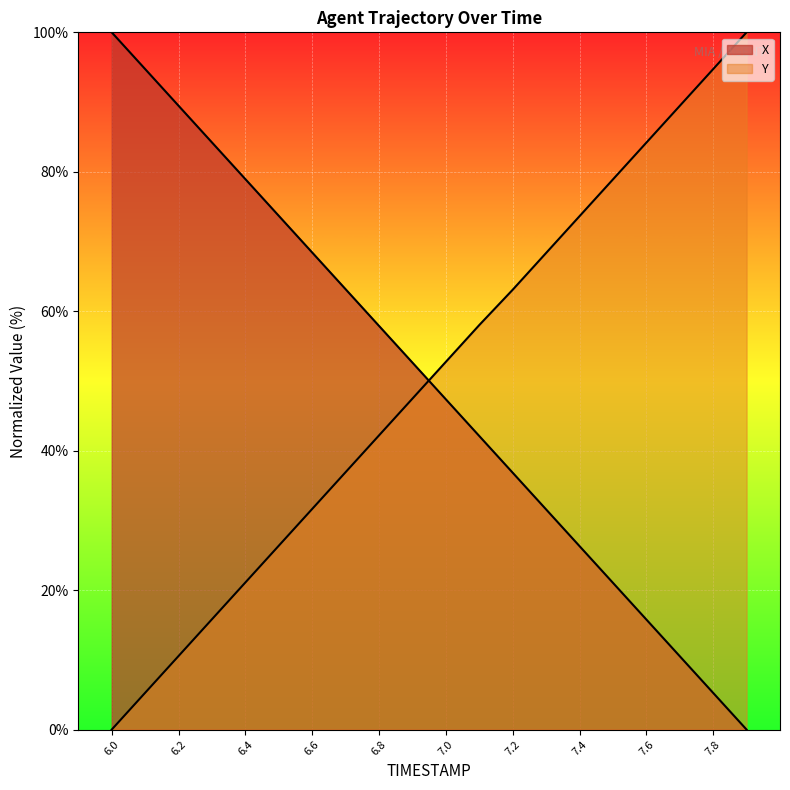

The Y series shows 94.7 at 7.8. True or false?

True